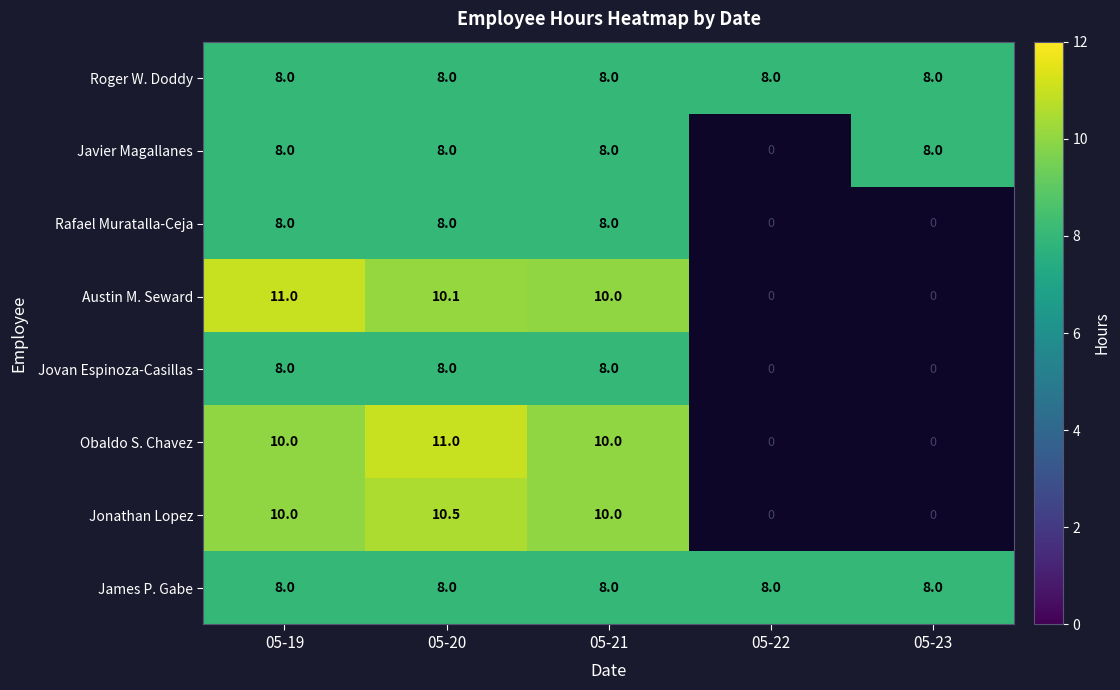

Between 05-22 and 05-23, which is larger?

05-22